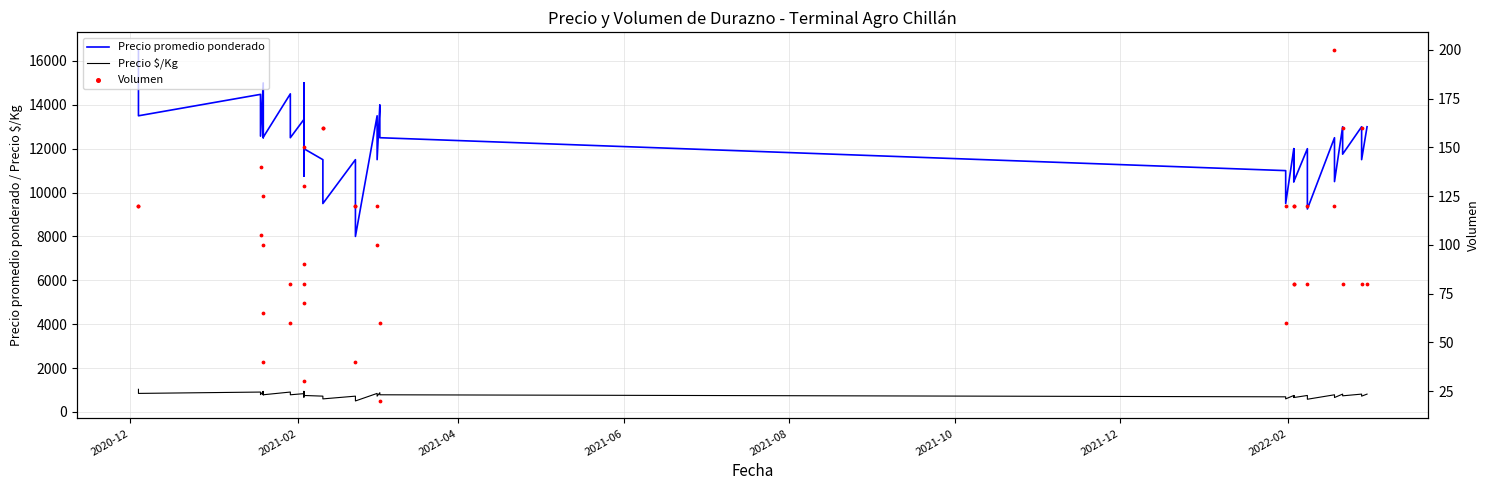

What is the total value across all series at 2021-04?

15486